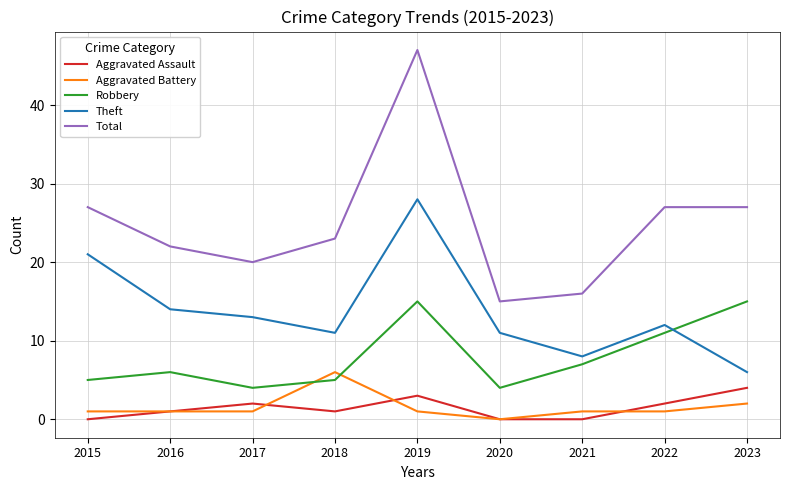

At which category does Robbery reach its first local peak?

2016